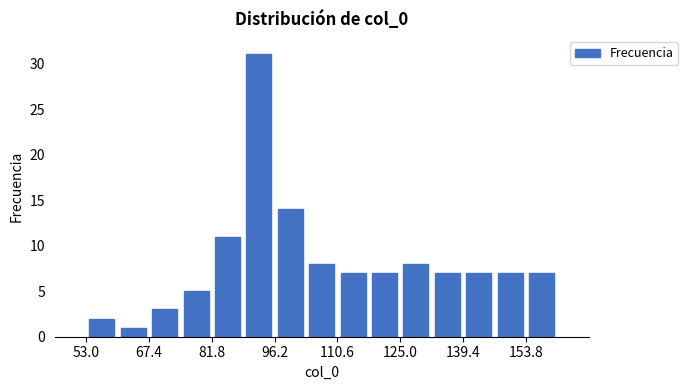

Around what value on the x-axis is the tallest bar? Give the approximate position of its centre, as read against the axis.

92